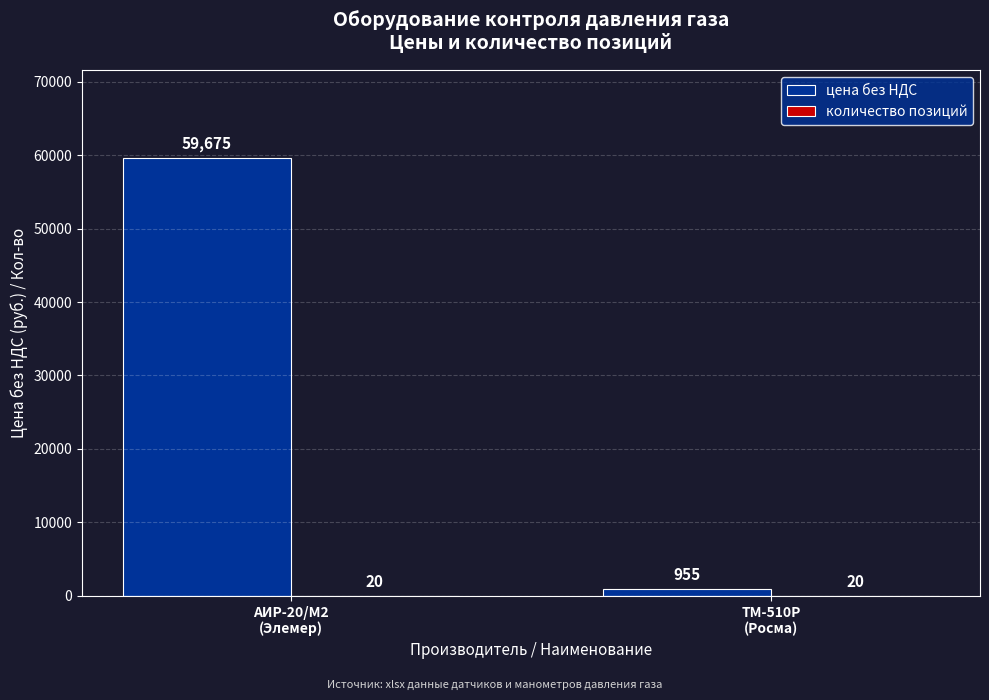

What is the highest value of the цена без НДС series?

59675